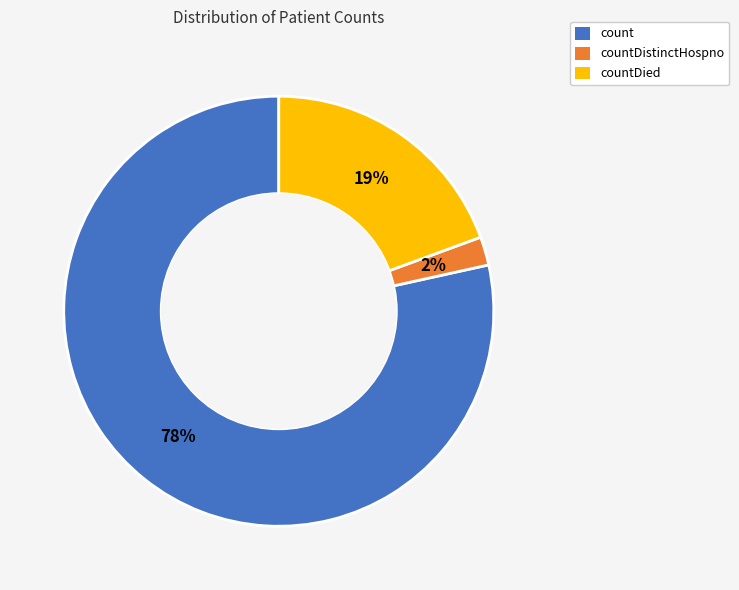

Is there a majority slice in this chart?

Yes